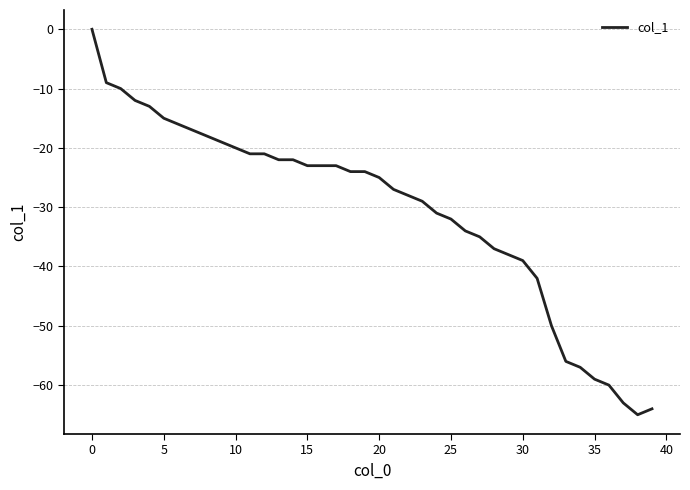

Reading left to right, extract all data points from this chart.

0	-9	-10	-12	-13	-15	-16	-17	-18	-19	-20	-21	-21	-22	-22	-23	-23	-23	-24	-24	-25	-27	-28	-29	-31	-32	-34	-35	-37	-38	-39	-42	-50	-56	-57	-59	-60	-63	-65	-64